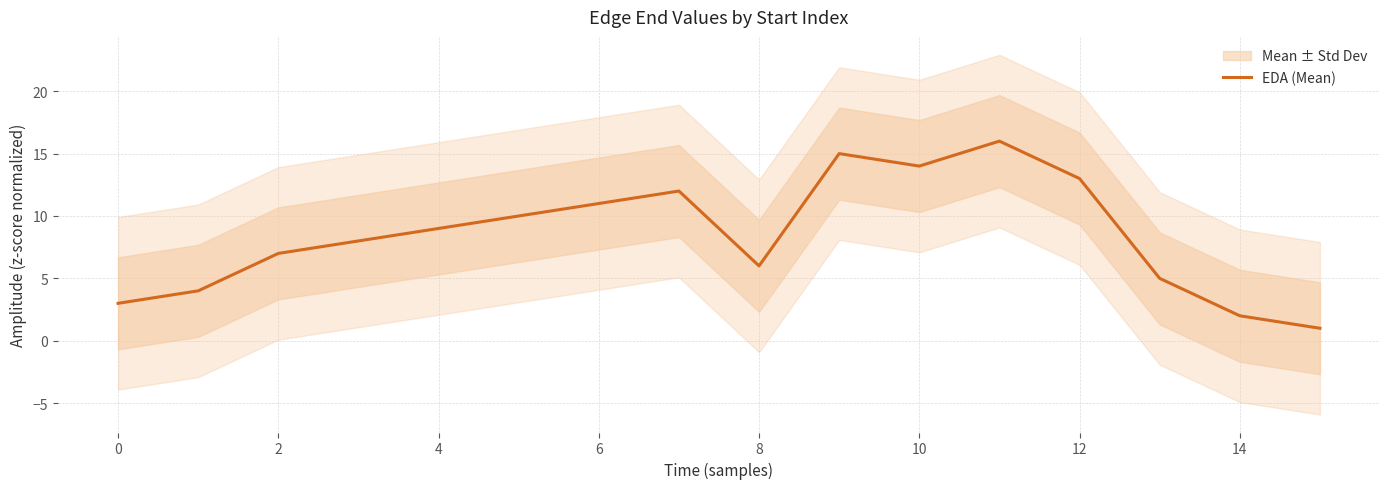

The chart shows a value of 3 at 13. True or false?

False